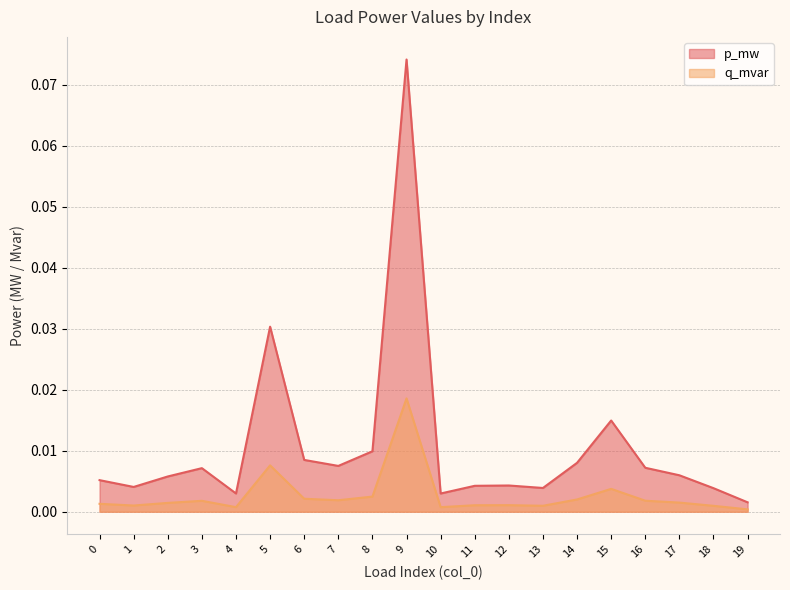

Rank the series by their maximum value, from highest to lowest.

p_mw, q_mvar